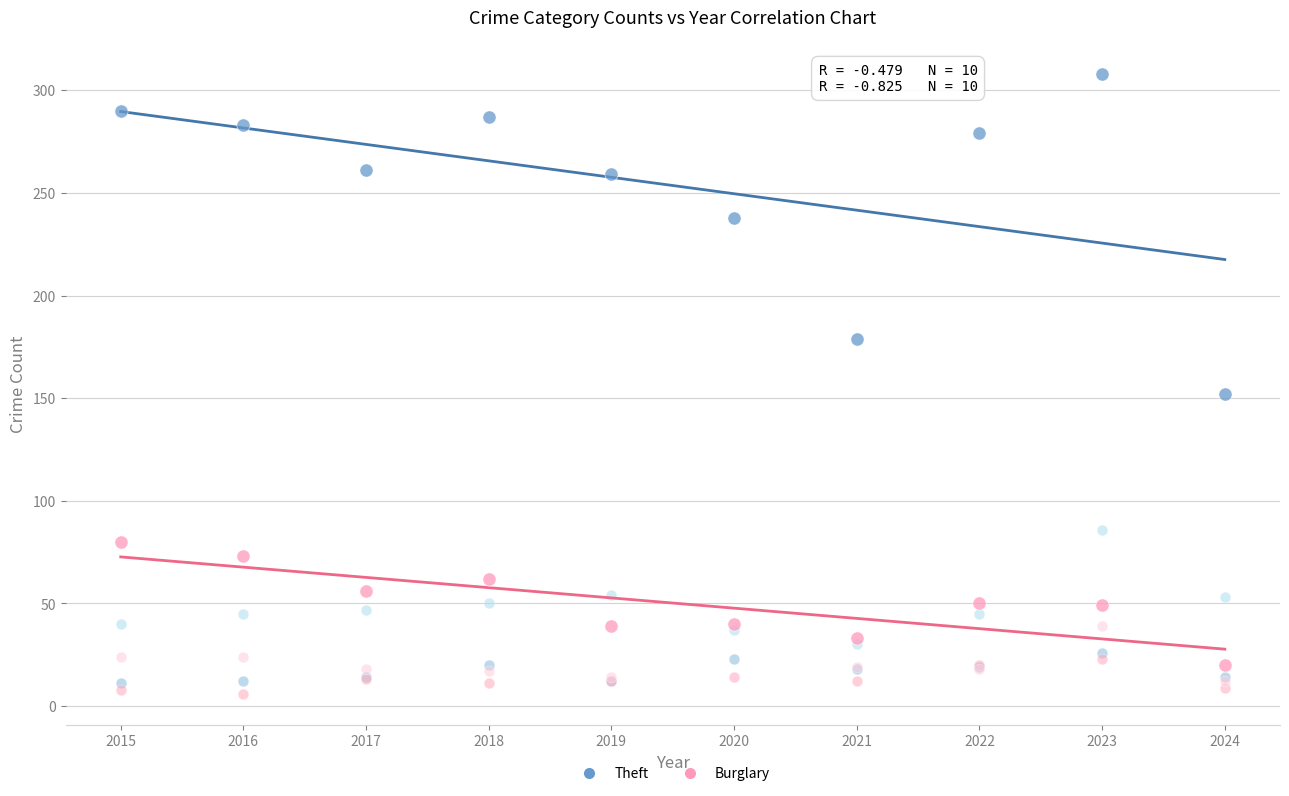

Across all series, what Y value is closest to 157?

152